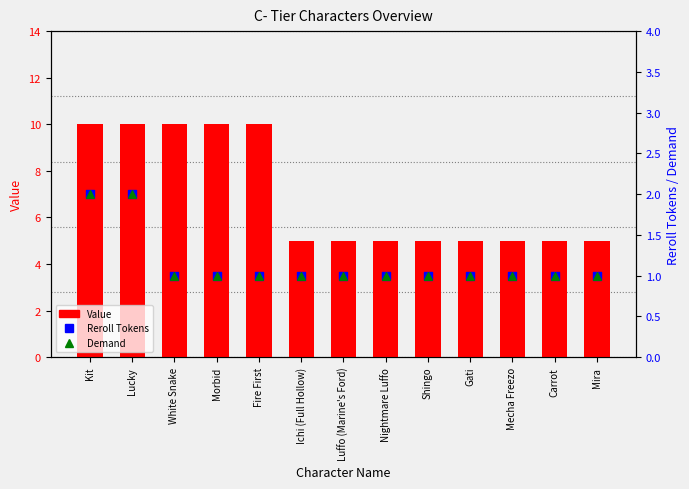

Is the value of Demand at Gati greater than the value of Reroll Tokens at Gati?

No